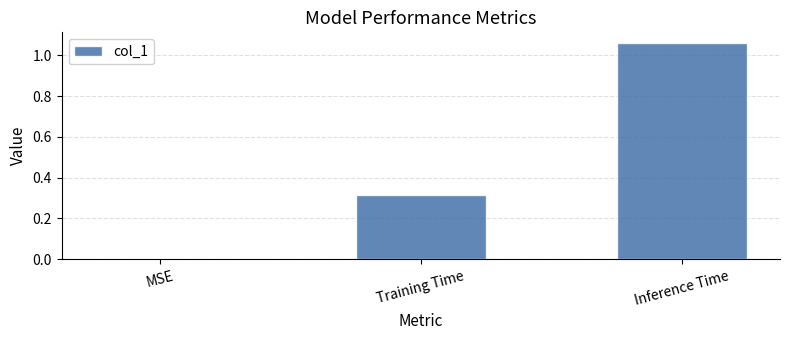

The chart shows a value of 0.7 at MSE. True or false?

False